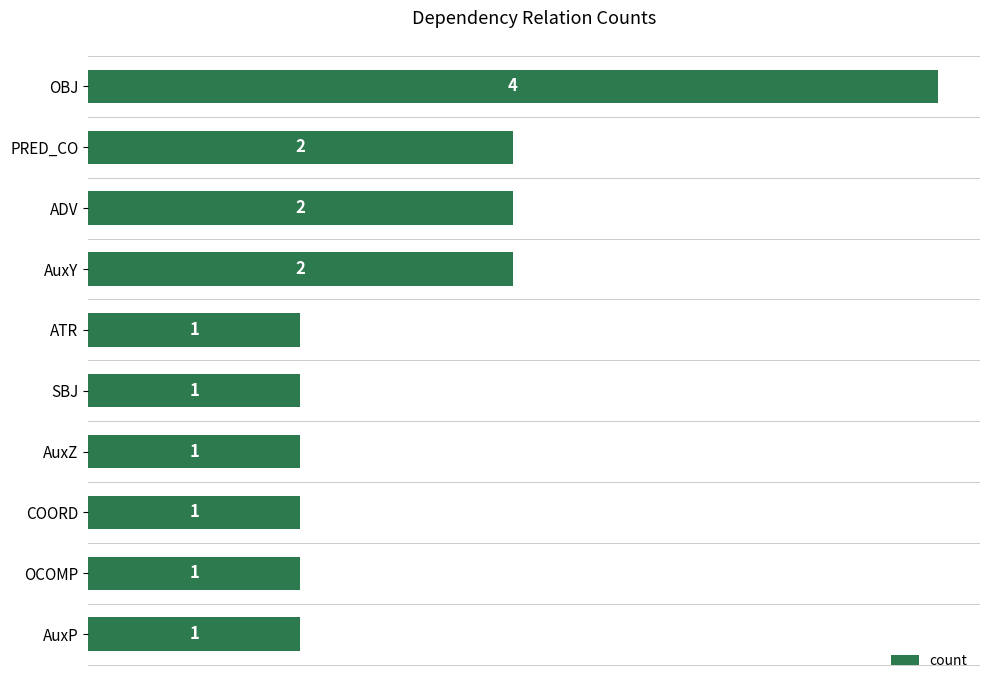

True or false: the data shows 1 at OCOMP.

True